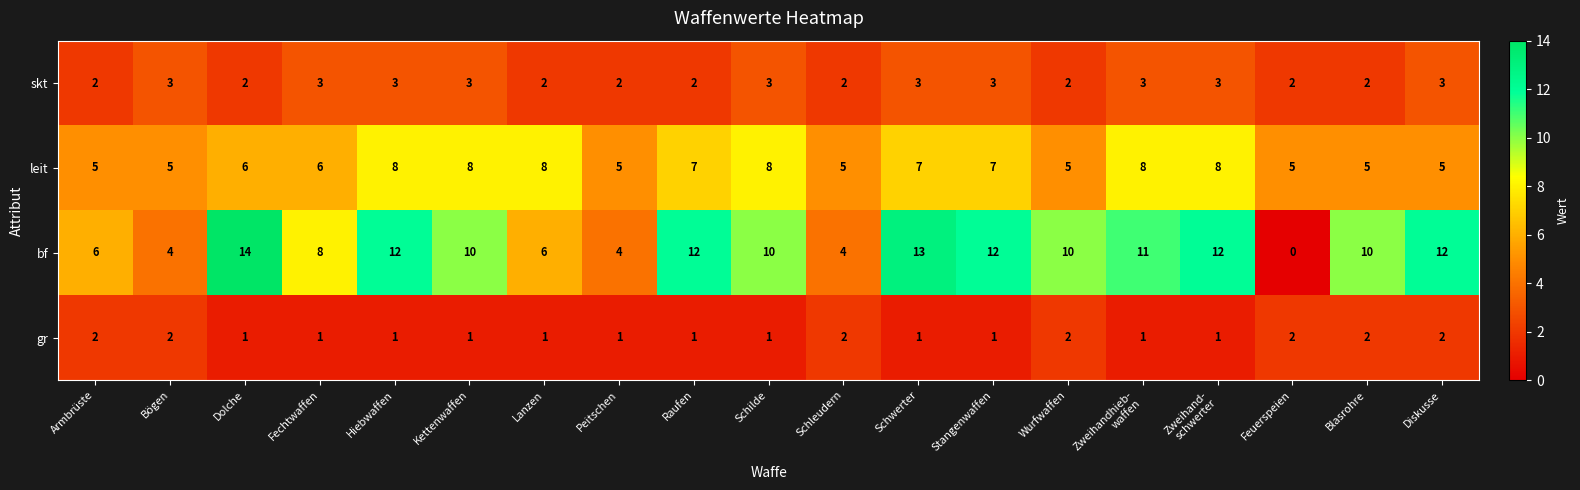

Which label corresponds to the smallest value in the chart?

Feuerspeien